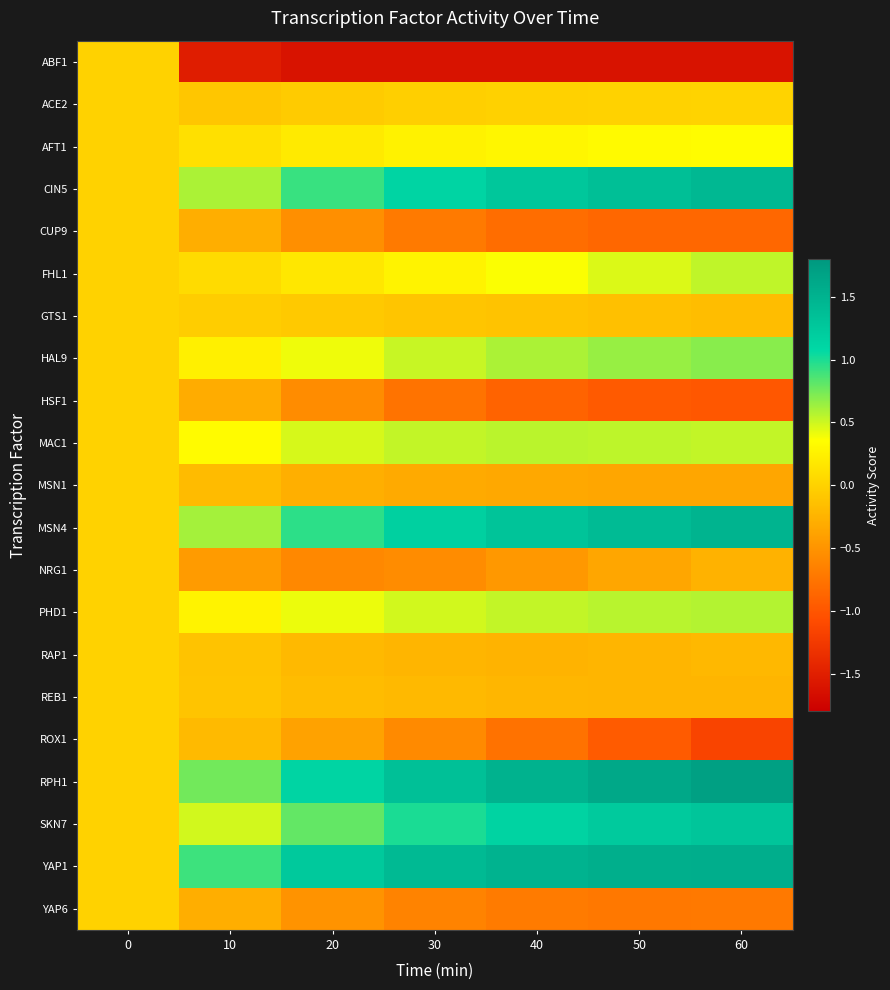

List the series in order of their peak value, lowest first.

ABF1, CUP9, GTS1, HSF1, MSN1, NRG1, RAP1, REB1, ROX1, YAP6, ACE2, AFT1, FHL1, MAC1, PHD1, HAL9, SKN7, CIN5, MSN4, YAP1, RPH1